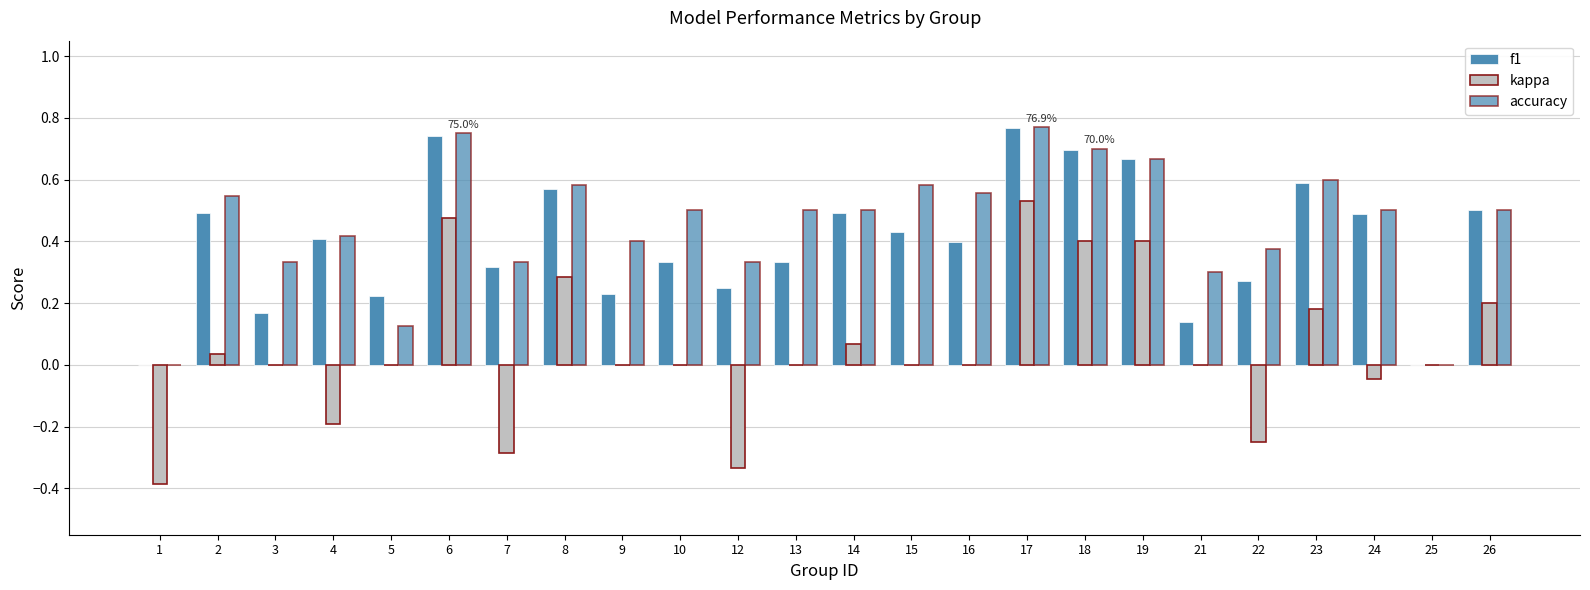

Rank the categories by f1 value from highest to lowest.

17, 6, 18, 19, 23, 8, 26, 2, 14, 24, 15, 4, 16, 10, 13, 7, 22, 12, 9, 5, 3, 21, 1, 25